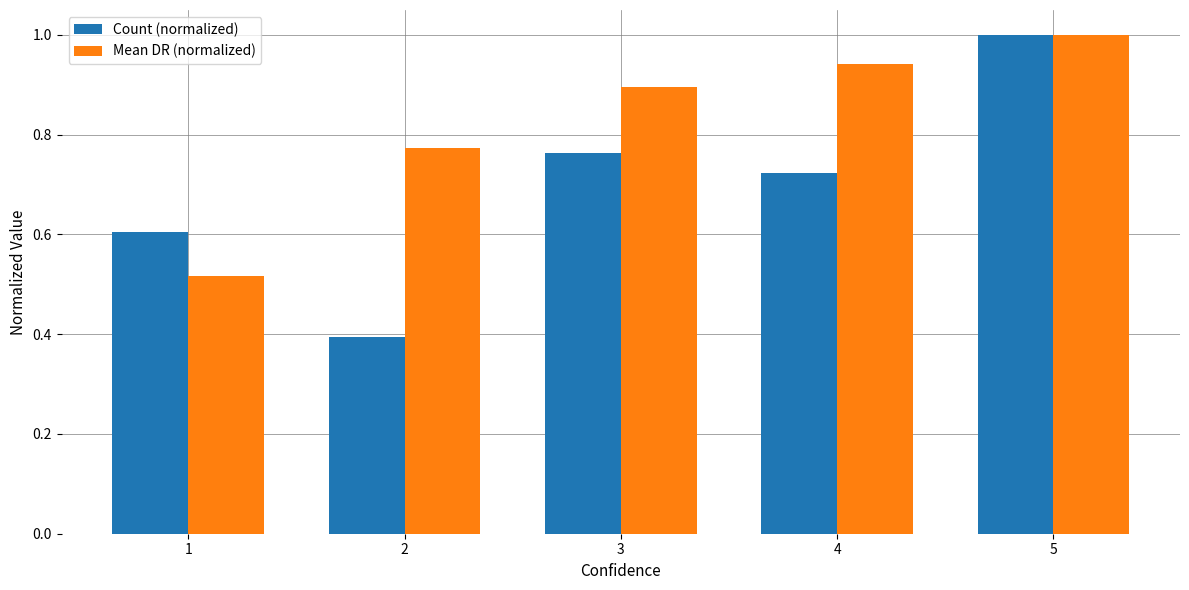

Which category has the lowest value in the Count (normalized) series?

2